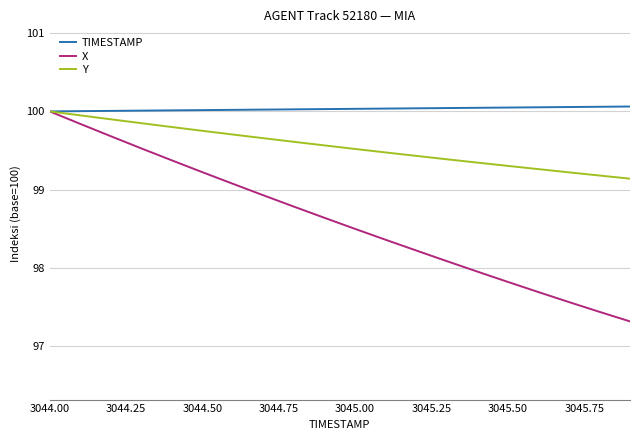

Which series has the largest total across all categories?

TIMESTAMP